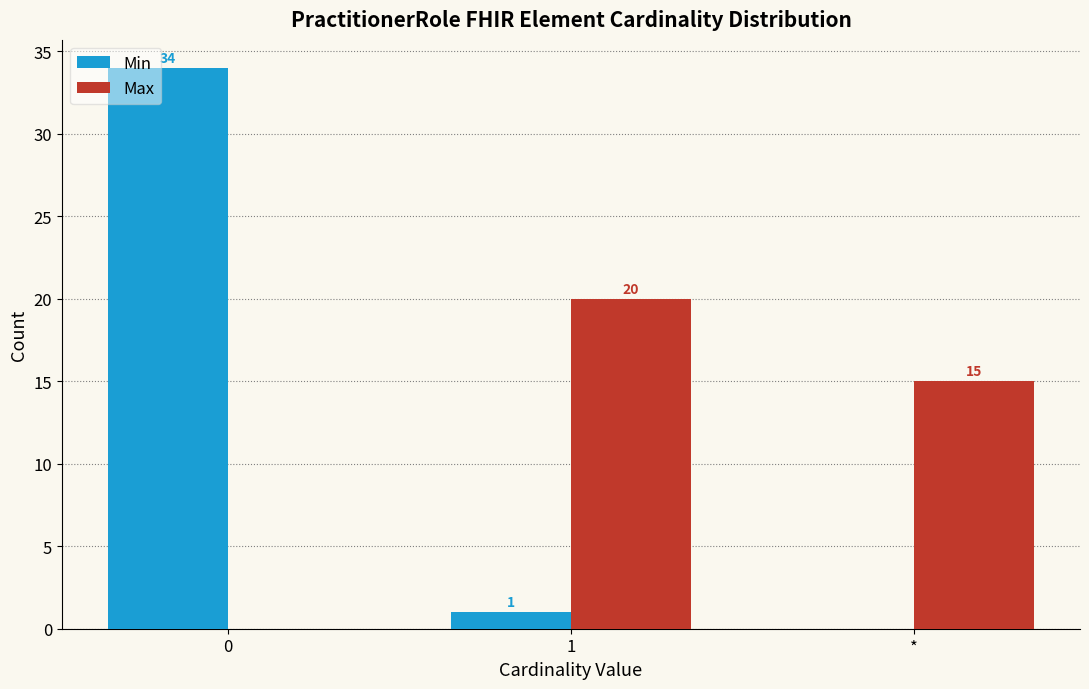

Reading right to left, what are all the values shown in this chart?

Min: *=0	1=1	0=34
Max: *=15	1=20	0=0